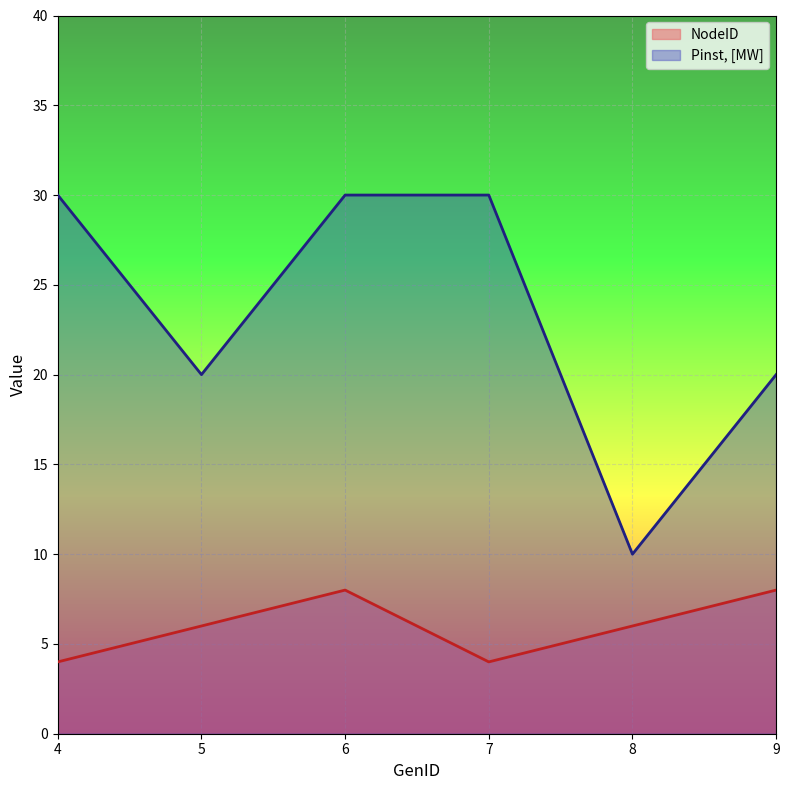

Is the value of Pinst, [MW] at 7 greater than the value of NodeID at 9?

Yes